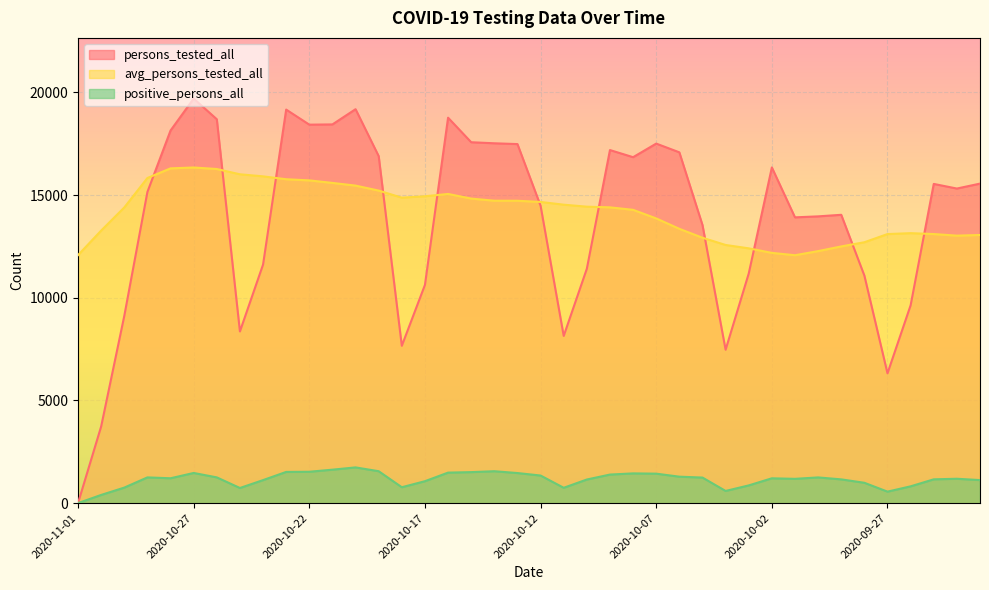

How many interior local valleys does the positive_persons_all series have?

7